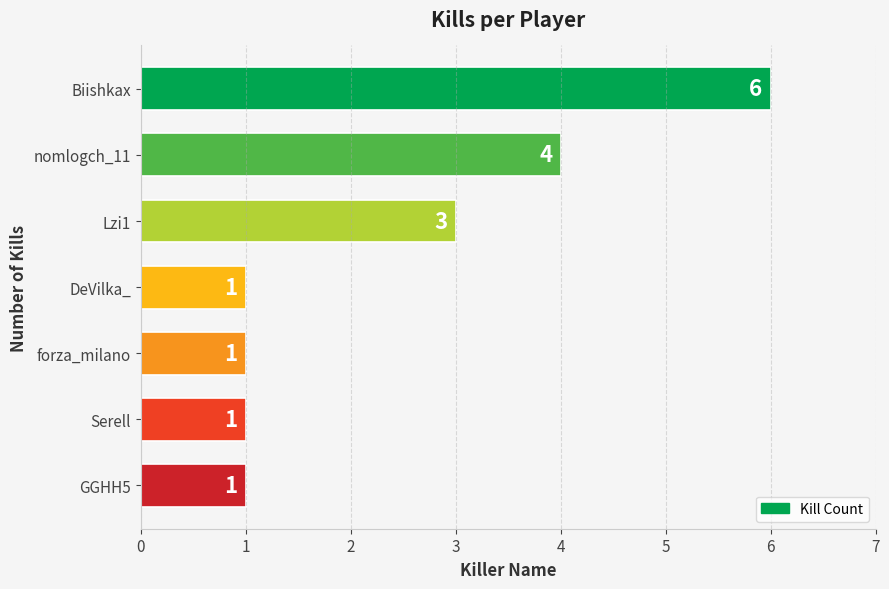

How many values are between 1 and 4?

6